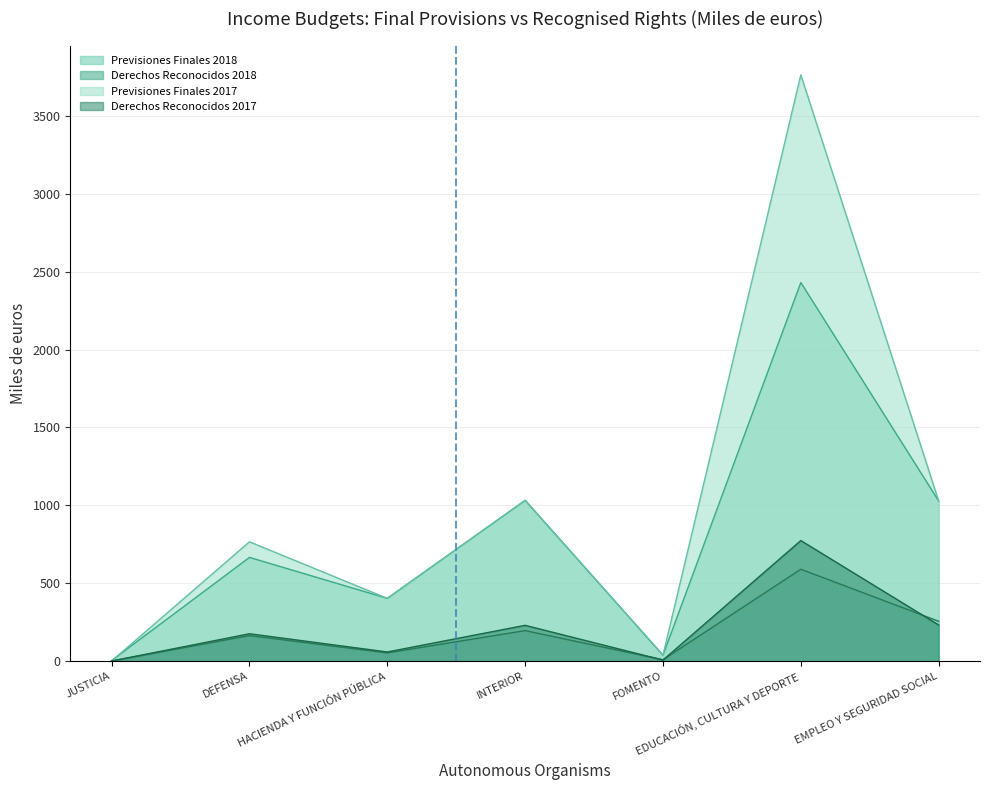

Reading right to left, transcribe all the data shown in this chart.

Previsiones Finales 2018: 1028	2430	38	1032	403	666	4
Derechos Reconocidos 2018: 256	590	9	196	53	164	1
Previsiones Finales 2017: 1028	3763	38	1032	403	766	1
Derechos Reconocidos 2017: 232	774	7	230	59	176	1